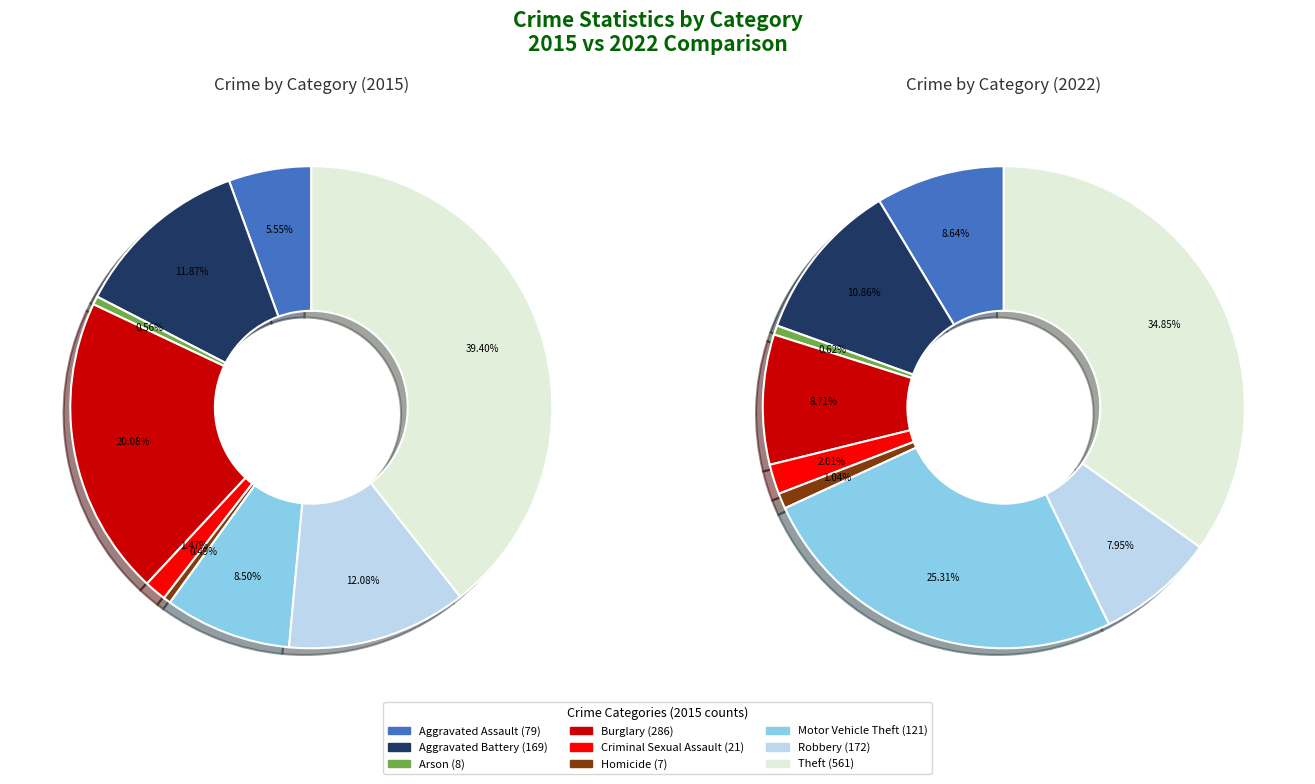

What is the total percentage of Aggravated Battery and Arson?

12.4%